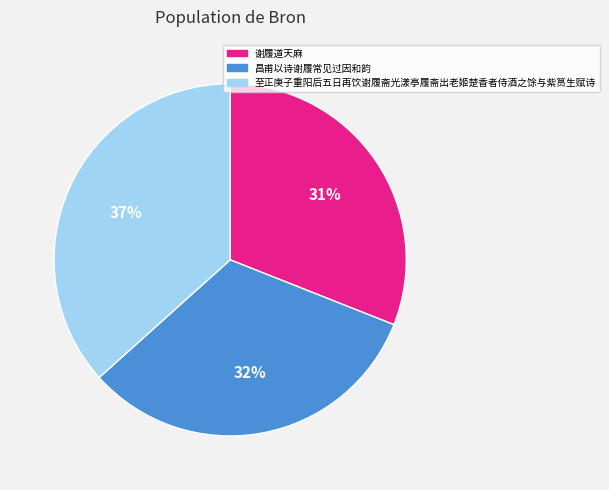

Combined, do 谢履道天麻 and 至正庚子重阳后五日再饮谢履斋光漾亭履斋出老姬楚香者侍酒之馀与紫筼生赋诗 account for over 50%?

Yes